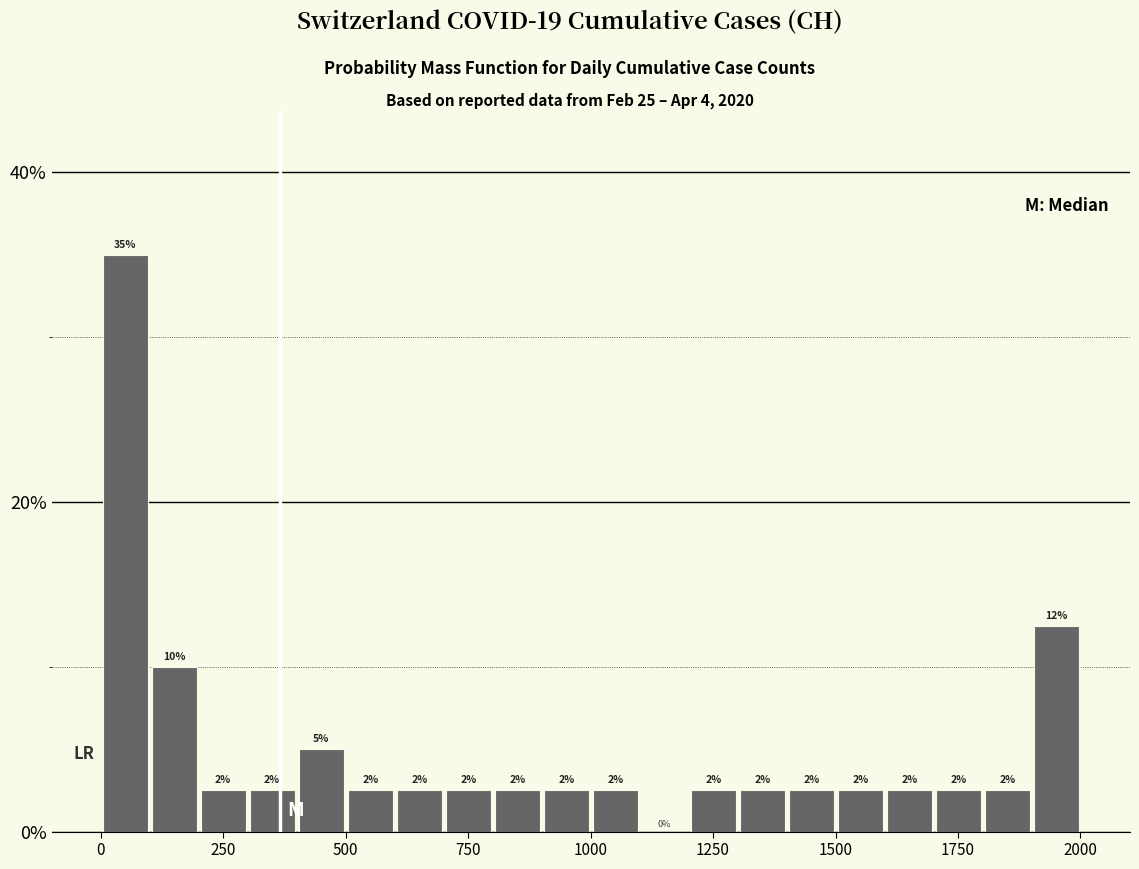

Read against the x-axis, roughly where is the centre of the tallest bar?

50